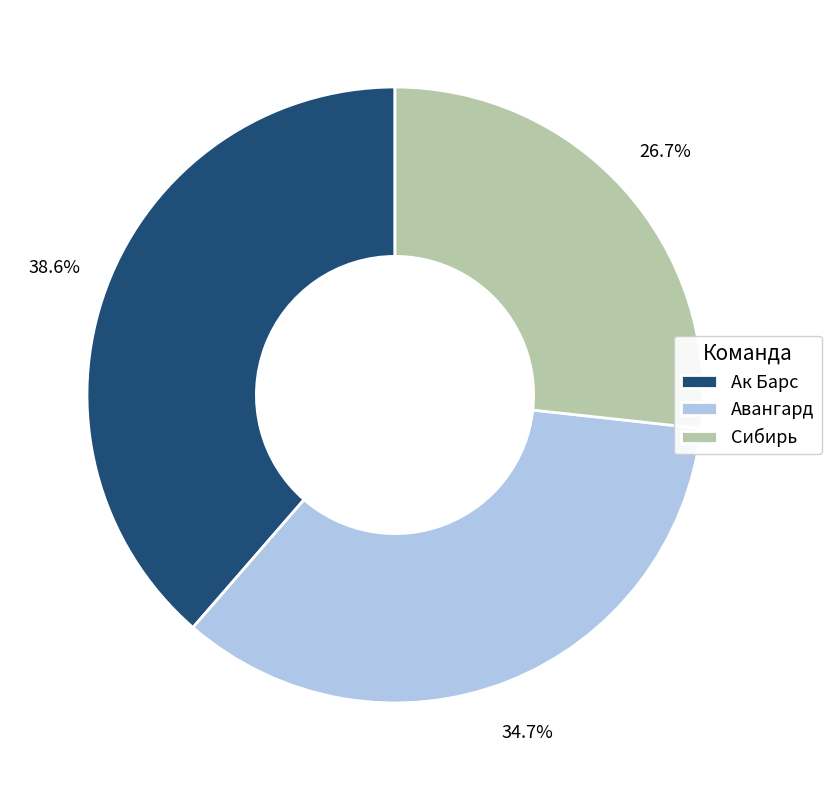

Which has a higher value, Авангард or Сибирь?

Авангард